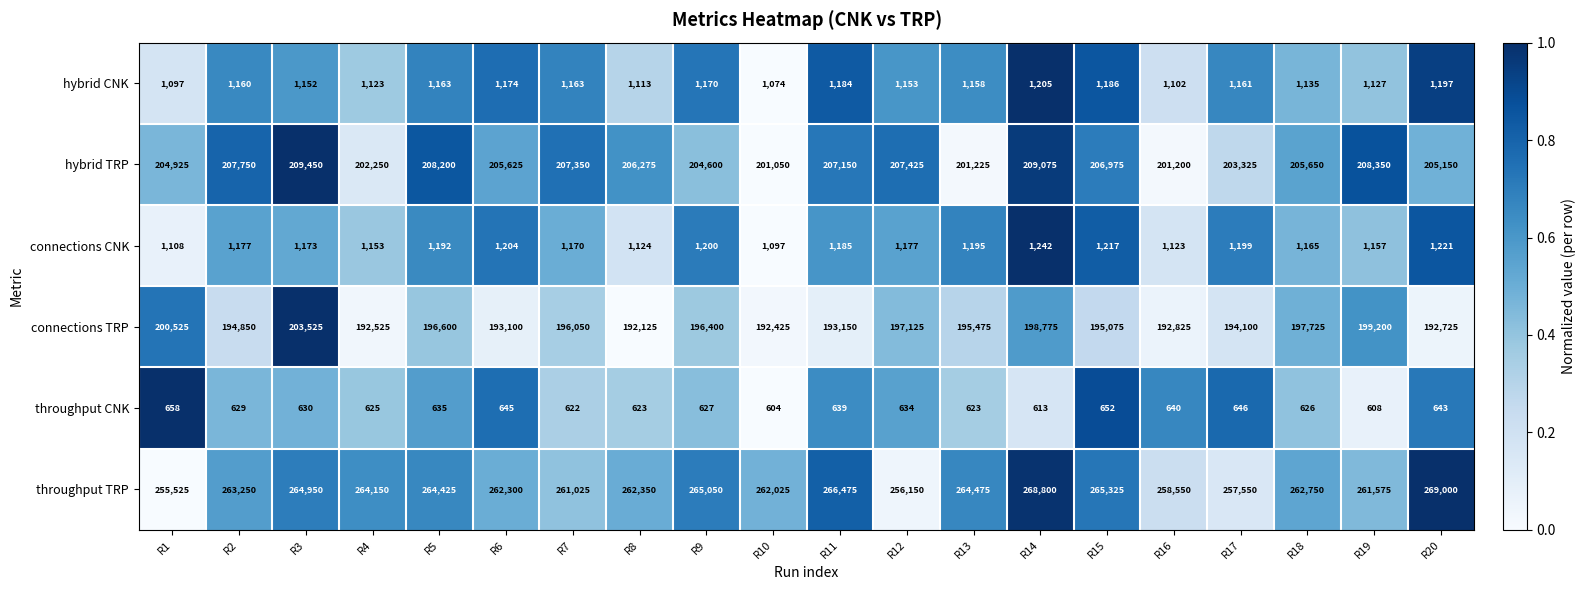

Is it true that connections CNK equals 1173 at R3?

True